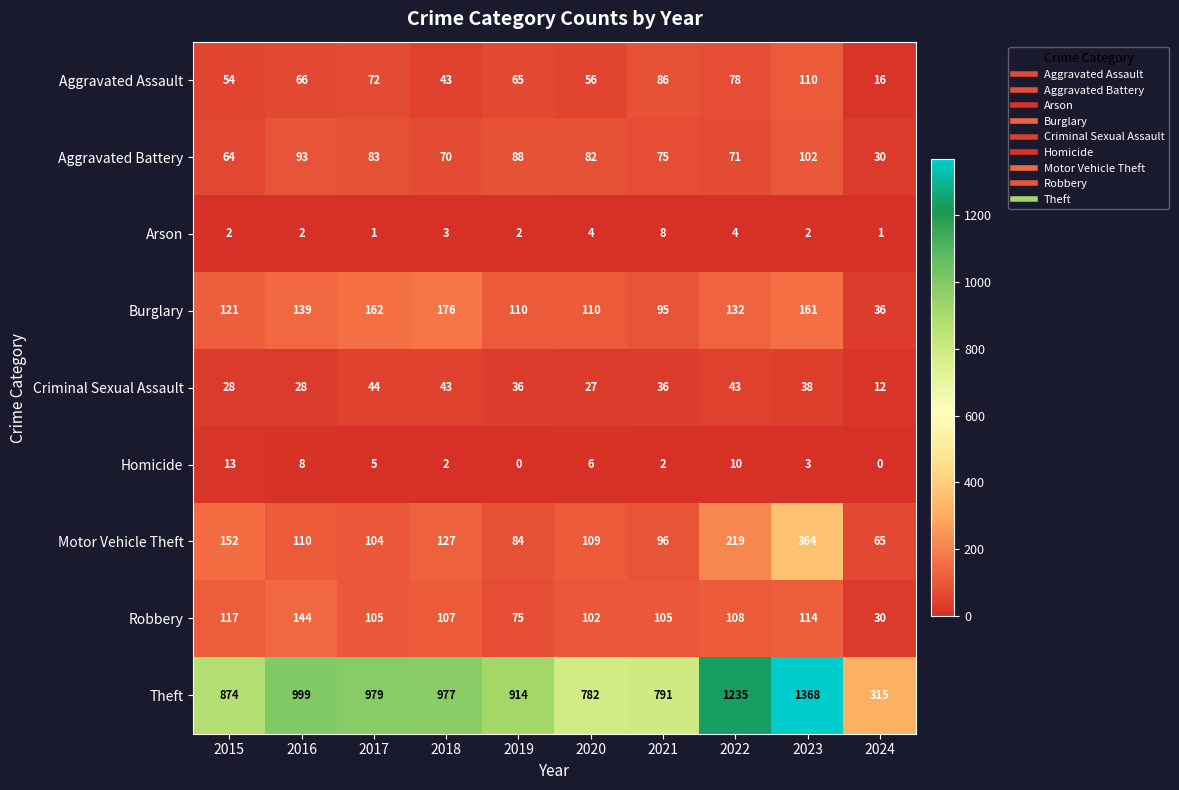

What is the sum of all Criminal Sexual Assault values?

335